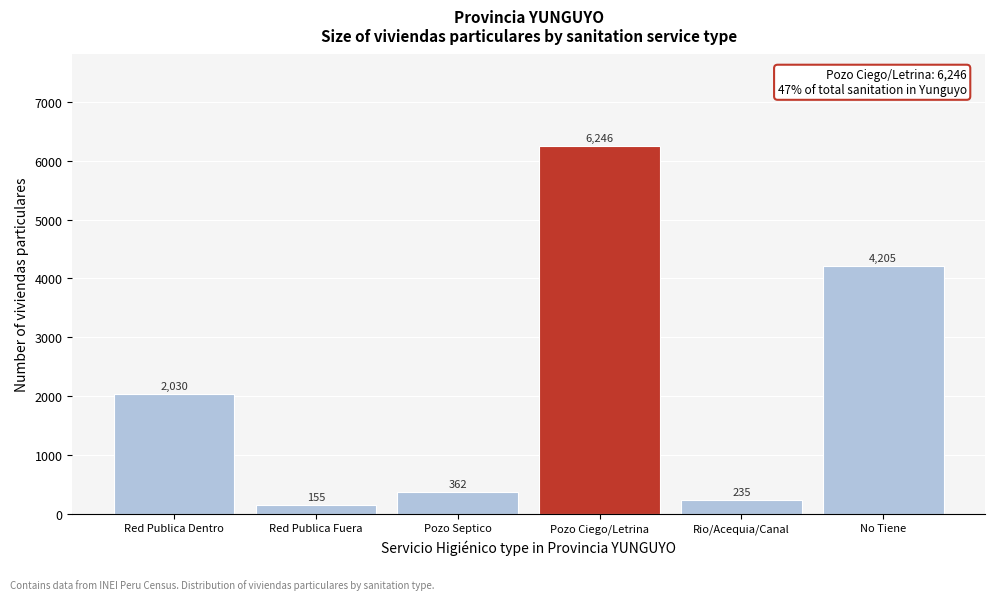

Reading right to left, extract all data points from this chart.

4205	235	6246	362	155	2030